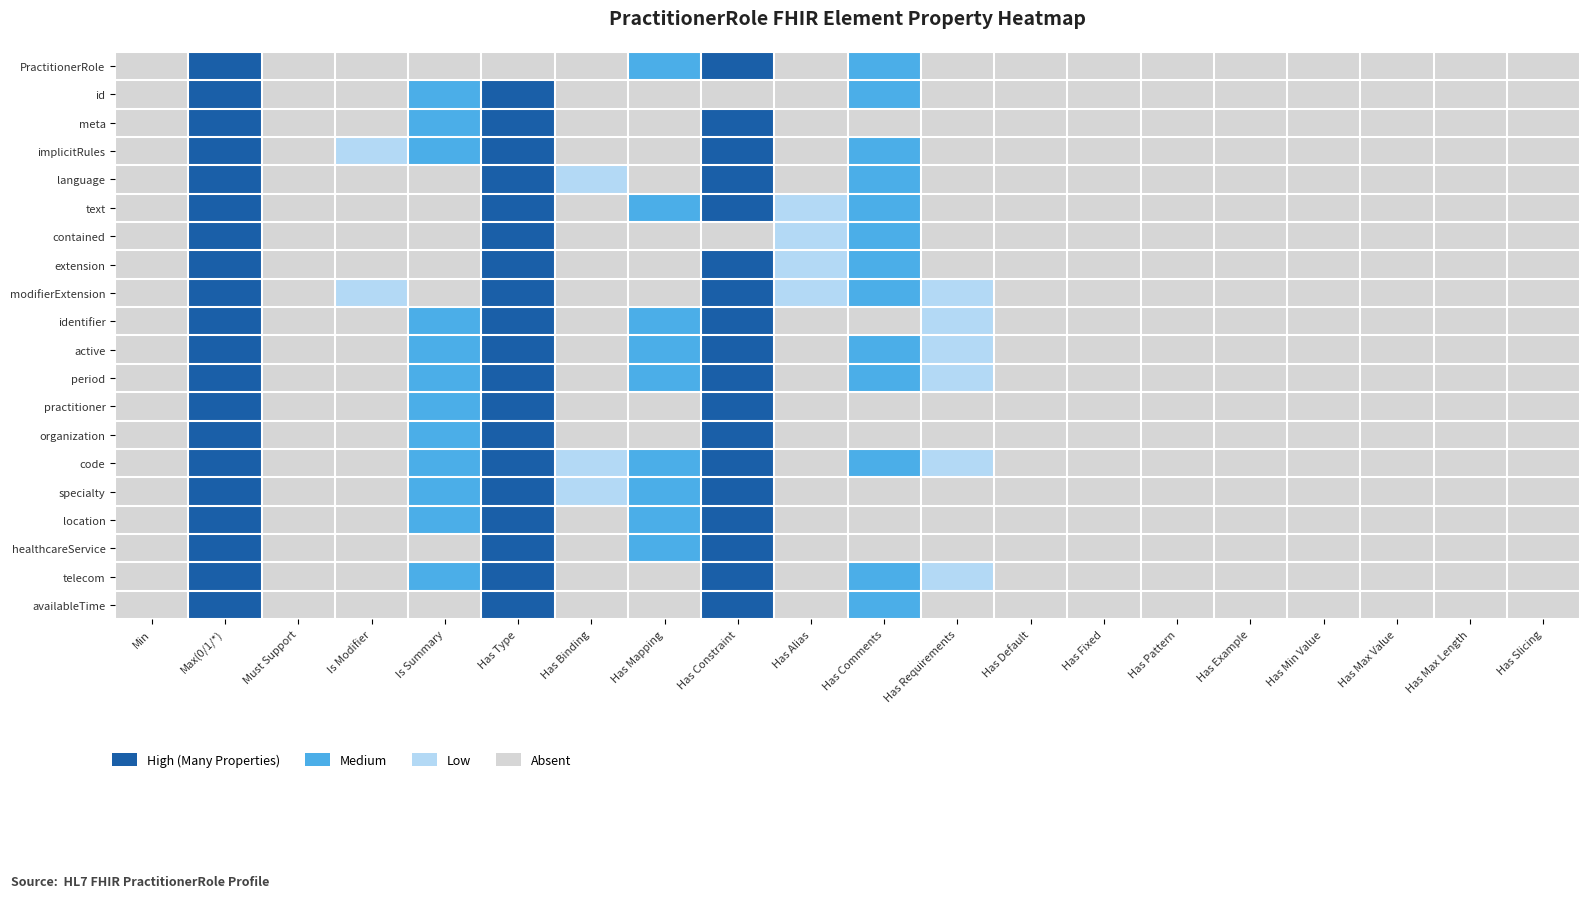

Reading left to right, transcribe all the data shown in this chart.

PractitionerRole: Min=0.0	Max(0/1/*)=2.5	Must Support=0.0	Is Modifier=0.0	Is Summary=0.0	Has Type=0.0	Has Binding=0.0	Has Mapping=1.5	Has Constraint=2.5	Has Alias=0.0	Has Comments=1.5	Has Requirements=0.0	Has Default=0.0	Has Fixed=0.0	Has Pattern=0.0	Has Example=0.0	Has Min Value=0.0	Has Max Value=0.0	Has Max Length=0.0	Has Slicing=0.0
id: Min=0.0	Max(0/1/*)=2.5	Must Support=0.0	Is Modifier=0.0	Is Summary=1.5	Has Type=2.5	Has Binding=0.0	Has Mapping=0.0	Has Constraint=0.0	Has Alias=0.0	Has Comments=1.5	Has Requirements=0.0	Has Default=0.0	Has Fixed=0.0	Has Pattern=0.0	Has Example=0.0	Has Min Value=0.0	Has Max Value=0.0	Has Max Length=0.0	Has Slicing=0.0
meta: Min=0.0	Max(0/1/*)=2.5	Must Support=0.0	Is Modifier=0.0	Is Summary=1.5	Has Type=2.5	Has Binding=0.0	Has Mapping=0.0	Has Constraint=2.5	Has Alias=0.0	Has Comments=0.0	Has Requirements=0.0	Has Default=0.0	Has Fixed=0.0	Has Pattern=0.0	Has Example=0.0	Has Min Value=0.0	Has Max Value=0.0	Has Max Length=0.0	Has Slicing=0.0
implicitRules: Min=0.0	Max(0/1/*)=2.5	Must Support=0.0	Is Modifier=0.5	Is Summary=1.5	Has Type=2.5	Has Binding=0.0	Has Mapping=0.0	Has Constraint=2.5	Has Alias=0.0	Has Comments=1.5	Has Requirements=0.0	Has Default=0.0	Has Fixed=0.0	Has Pattern=0.0	Has Example=0.0	Has Min Value=0.0	Has Max Value=0.0	Has Max Length=0.0	Has Slicing=0.0
language: Min=0.0	Max(0/1/*)=2.5	Must Support=0.0	Is Modifier=0.0	Is Summary=0.0	Has Type=2.5	Has Binding=0.5	Has Mapping=0.0	Has Constraint=2.5	Has Alias=0.0	Has Comments=1.5	Has Requirements=0.0	Has Default=0.0	Has Fixed=0.0	Has Pattern=0.0	Has Example=0.0	Has Min Value=0.0	Has Max Value=0.0	Has Max Length=0.0	Has Slicing=0.0
text: Min=0.0	Max(0/1/*)=2.5	Must Support=0.0	Is Modifier=0.0	Is Summary=0.0	Has Type=2.5	Has Binding=0.0	Has Mapping=1.5	Has Constraint=2.5	Has Alias=0.5	Has Comments=1.5	Has Requirements=0.0	Has Default=0.0	Has Fixed=0.0	Has Pattern=0.0	Has Example=0.0	Has Min Value=0.0	Has Max Value=0.0	Has Max Length=0.0	Has Slicing=0.0
contained: Min=0.0	Max(0/1/*)=2.5	Must Support=0.0	Is Modifier=0.0	Is Summary=0.0	Has Type=2.5	Has Binding=0.0	Has Mapping=0.0	Has Constraint=0.0	Has Alias=0.5	Has Comments=1.5	Has Requirements=0.0	Has Default=0.0	Has Fixed=0.0	Has Pattern=0.0	Has Example=0.0	Has Min Value=0.0	Has Max Value=0.0	Has Max Length=0.0	Has Slicing=0.0
extension: Min=0.0	Max(0/1/*)=2.5	Must Support=0.0	Is Modifier=0.0	Is Summary=0.0	Has Type=2.5	Has Binding=0.0	Has Mapping=0.0	Has Constraint=2.5	Has Alias=0.5	Has Comments=1.5	Has Requirements=0.0	Has Default=0.0	Has Fixed=0.0	Has Pattern=0.0	Has Example=0.0	Has Min Value=0.0	Has Max Value=0.0	Has Max Length=0.0	Has Slicing=0.0
modifierExtension: Min=0.0	Max(0/1/*)=2.5	Must Support=0.0	Is Modifier=0.5	Is Summary=0.0	Has Type=2.5	Has Binding=0.0	Has Mapping=0.0	Has Constraint=2.5	Has Alias=0.5	Has Comments=1.5	Has Requirements=0.5	Has Default=0.0	Has Fixed=0.0	Has Pattern=0.0	Has Example=0.0	Has Min Value=0.0	Has Max Value=0.0	Has Max Length=0.0	Has Slicing=0.0
identifier: Min=0.0	Max(0/1/*)=2.5	Must Support=0.0	Is Modifier=0.0	Is Summary=1.5	Has Type=2.5	Has Binding=0.0	Has Mapping=1.5	Has Constraint=2.5	Has Alias=0.0	Has Comments=0.0	Has Requirements=0.5	Has Default=0.0	Has Fixed=0.0	Has Pattern=0.0	Has Example=0.0	Has Min Value=0.0	Has Max Value=0.0	Has Max Length=0.0	Has Slicing=0.0
active: Min=0.0	Max(0/1/*)=2.5	Must Support=0.0	Is Modifier=0.0	Is Summary=1.5	Has Type=2.5	Has Binding=0.0	Has Mapping=1.5	Has Constraint=2.5	Has Alias=0.0	Has Comments=1.5	Has Requirements=0.5	Has Default=0.0	Has Fixed=0.0	Has Pattern=0.0	Has Example=0.0	Has Min Value=0.0	Has Max Value=0.0	Has Max Length=0.0	Has Slicing=0.0
period: Min=0.0	Max(0/1/*)=2.5	Must Support=0.0	Is Modifier=0.0	Is Summary=1.5	Has Type=2.5	Has Binding=0.0	Has Mapping=1.5	Has Constraint=2.5	Has Alias=0.0	Has Comments=1.5	Has Requirements=0.5	Has Default=0.0	Has Fixed=0.0	Has Pattern=0.0	Has Example=0.0	Has Min Value=0.0	Has Max Value=0.0	Has Max Length=0.0	Has Slicing=0.0
practitioner: Min=0.0	Max(0/1/*)=2.5	Must Support=0.0	Is Modifier=0.0	Is Summary=1.5	Has Type=2.5	Has Binding=0.0	Has Mapping=0.0	Has Constraint=2.5	Has Alias=0.0	Has Comments=0.0	Has Requirements=0.0	Has Default=0.0	Has Fixed=0.0	Has Pattern=0.0	Has Example=0.0	Has Min Value=0.0	Has Max Value=0.0	Has Max Length=0.0	Has Slicing=0.0
organization: Min=0.0	Max(0/1/*)=2.5	Must Support=0.0	Is Modifier=0.0	Is Summary=1.5	Has Type=2.5	Has Binding=0.0	Has Mapping=0.0	Has Constraint=2.5	Has Alias=0.0	Has Comments=0.0	Has Requirements=0.0	Has Default=0.0	Has Fixed=0.0	Has Pattern=0.0	Has Example=0.0	Has Min Value=0.0	Has Max Value=0.0	Has Max Length=0.0	Has Slicing=0.0
code: Min=0.0	Max(0/1/*)=2.5	Must Support=0.0	Is Modifier=0.0	Is Summary=1.5	Has Type=2.5	Has Binding=0.5	Has Mapping=1.5	Has Constraint=2.5	Has Alias=0.0	Has Comments=1.5	Has Requirements=0.5	Has Default=0.0	Has Fixed=0.0	Has Pattern=0.0	Has Example=0.0	Has Min Value=0.0	Has Max Value=0.0	Has Max Length=0.0	Has Slicing=0.0
specialty: Min=0.0	Max(0/1/*)=2.5	Must Support=0.0	Is Modifier=0.0	Is Summary=1.5	Has Type=2.5	Has Binding=0.5	Has Mapping=1.5	Has Constraint=2.5	Has Alias=0.0	Has Comments=0.0	Has Requirements=0.0	Has Default=0.0	Has Fixed=0.0	Has Pattern=0.0	Has Example=0.0	Has Min Value=0.0	Has Max Value=0.0	Has Max Length=0.0	Has Slicing=0.0
location: Min=0.0	Max(0/1/*)=2.5	Must Support=0.0	Is Modifier=0.0	Is Summary=1.5	Has Type=2.5	Has Binding=0.0	Has Mapping=1.5	Has Constraint=2.5	Has Alias=0.0	Has Comments=0.0	Has Requirements=0.0	Has Default=0.0	Has Fixed=0.0	Has Pattern=0.0	Has Example=0.0	Has Min Value=0.0	Has Max Value=0.0	Has Max Length=0.0	Has Slicing=0.0
healthcareService: Min=0.0	Max(0/1/*)=2.5	Must Support=0.0	Is Modifier=0.0	Is Summary=0.0	Has Type=2.5	Has Binding=0.0	Has Mapping=1.5	Has Constraint=2.5	Has Alias=0.0	Has Comments=0.0	Has Requirements=0.0	Has Default=0.0	Has Fixed=0.0	Has Pattern=0.0	Has Example=0.0	Has Min Value=0.0	Has Max Value=0.0	Has Max Length=0.0	Has Slicing=0.0
telecom: Min=0.0	Max(0/1/*)=2.5	Must Support=0.0	Is Modifier=0.0	Is Summary=1.5	Has Type=2.5	Has Binding=0.0	Has Mapping=0.0	Has Constraint=2.5	Has Alias=0.0	Has Comments=1.5	Has Requirements=0.5	Has Default=0.0	Has Fixed=0.0	Has Pattern=0.0	Has Example=0.0	Has Min Value=0.0	Has Max Value=0.0	Has Max Length=0.0	Has Slicing=0.0
availableTime: Min=0.0	Max(0/1/*)=2.5	Must Support=0.0	Is Modifier=0.0	Is Summary=0.0	Has Type=2.5	Has Binding=0.0	Has Mapping=0.0	Has Constraint=2.5	Has Alias=0.0	Has Comments=1.5	Has Requirements=0.0	Has Default=0.0	Has Fixed=0.0	Has Pattern=0.0	Has Example=0.0	Has Min Value=0.0	Has Max Value=0.0	Has Max Length=0.0	Has Slicing=0.0